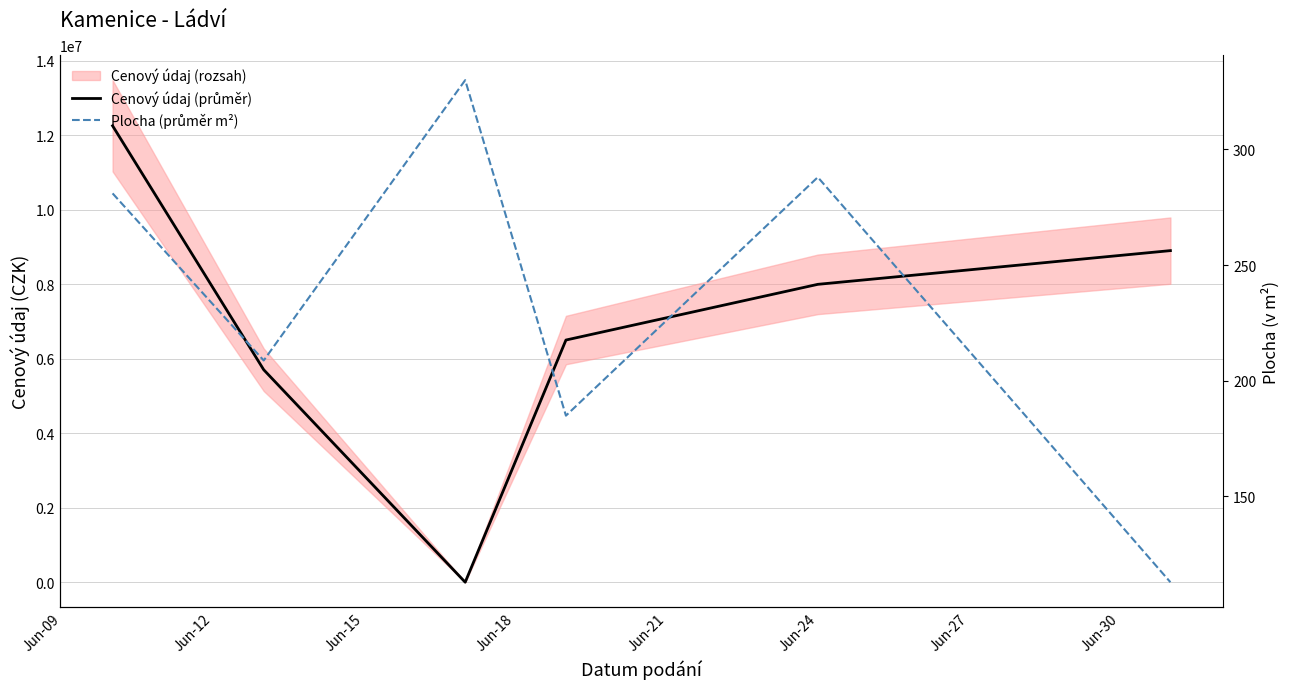

Does the chart have visible grid lines?

Yes